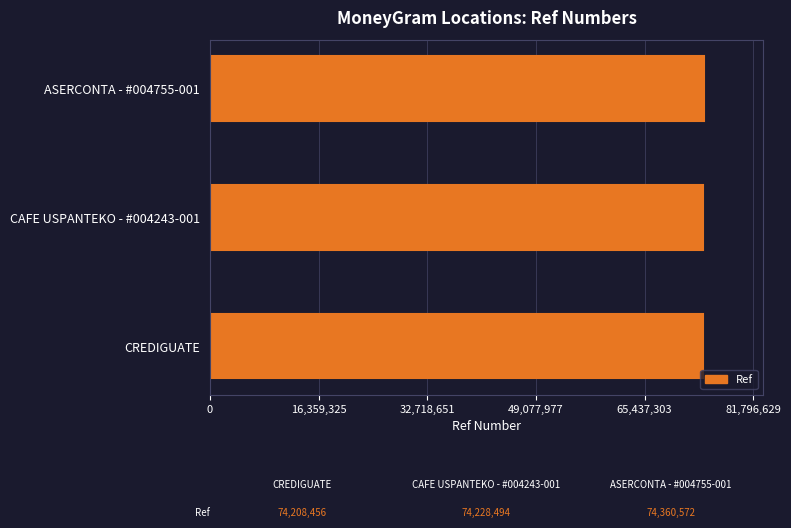

What is the sum of all values?

222797522